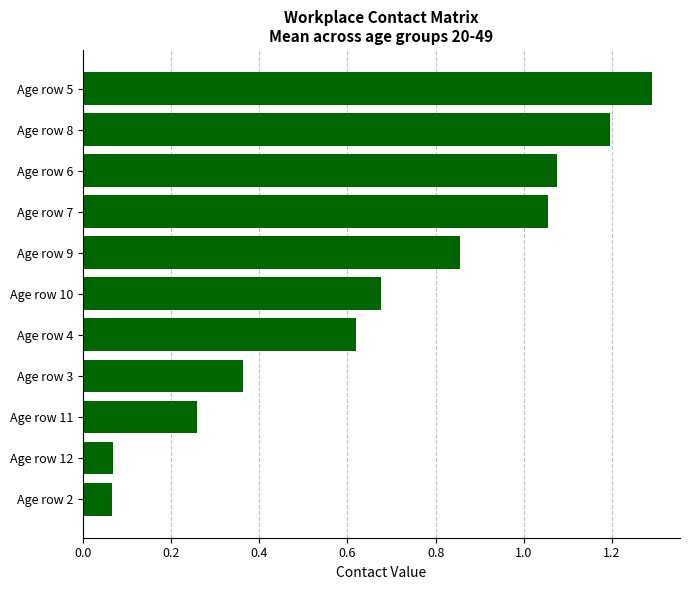

What is the greatest value displayed?

1.3